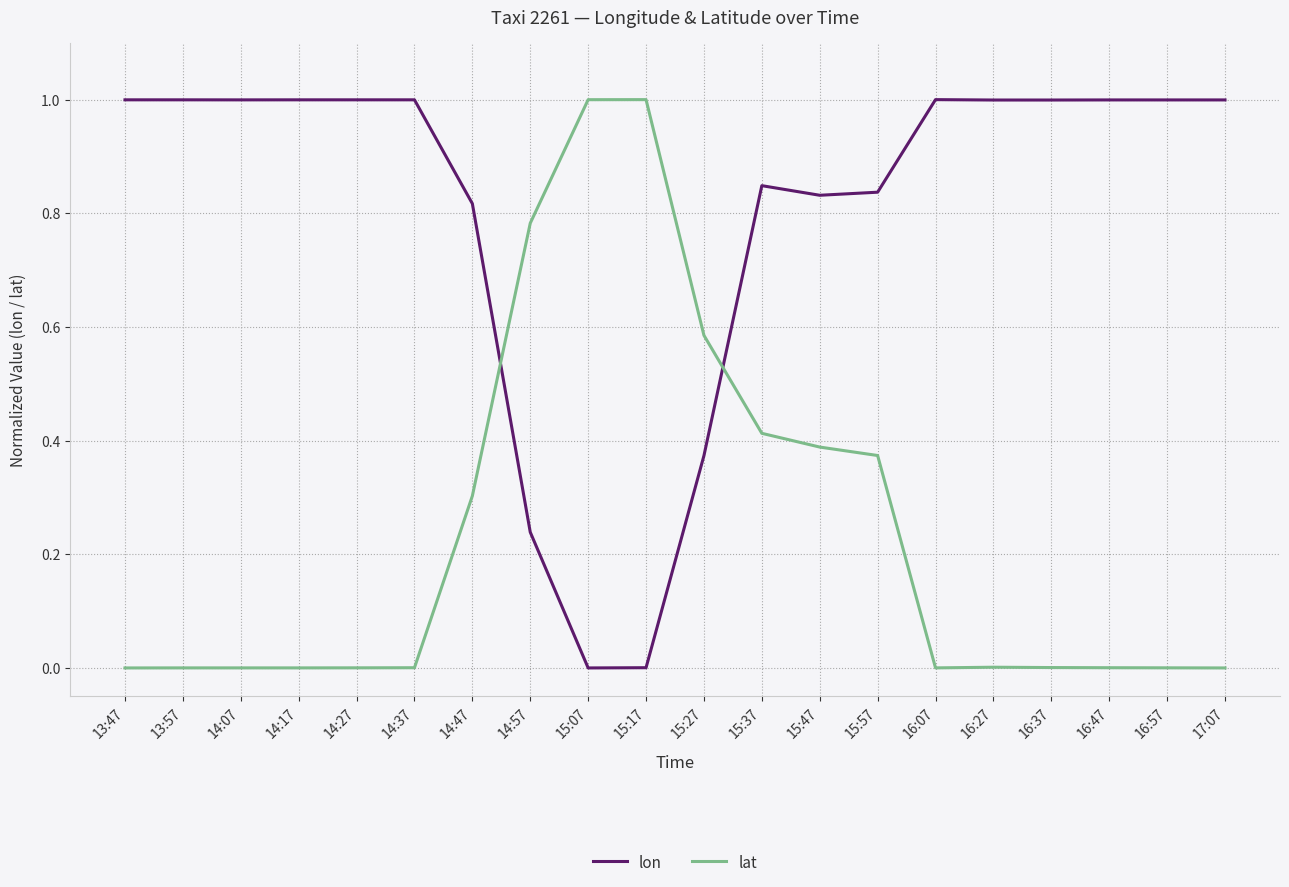

What is the greatest value displayed?

1.0